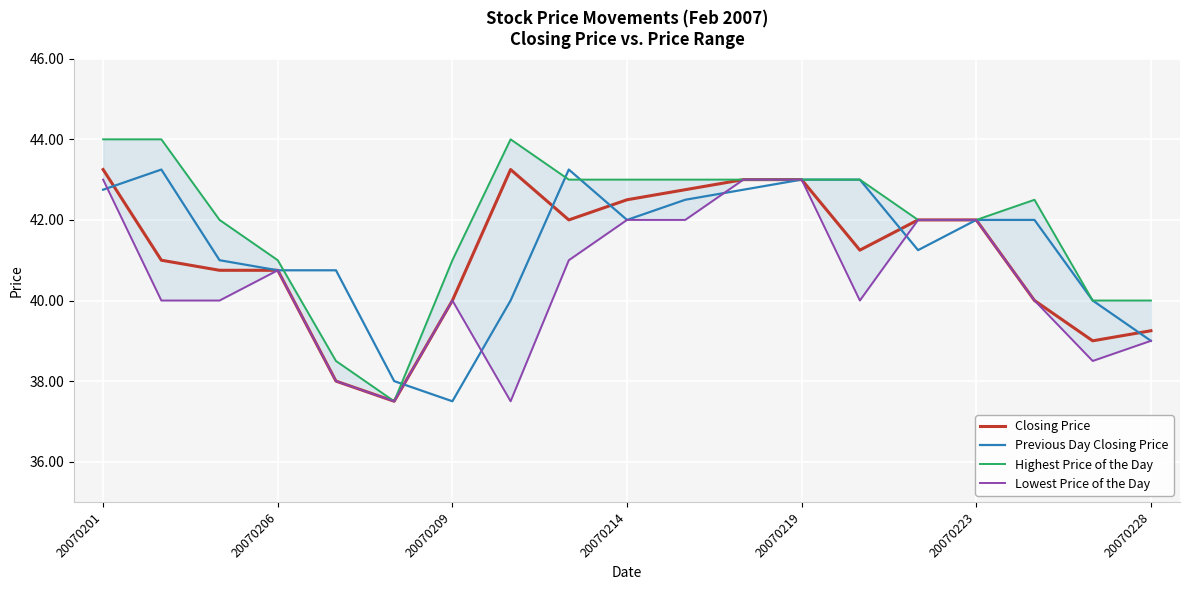

True or false: Closing Price has a value of 9.8 at 20070219.

False